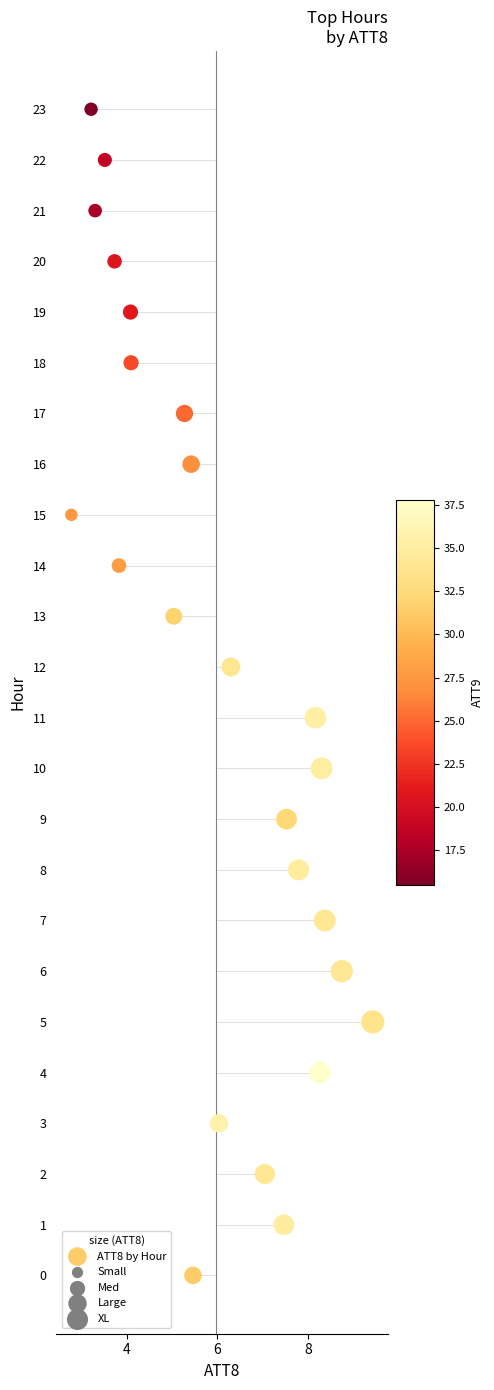

What is the range of Y values (max minus min)?

23